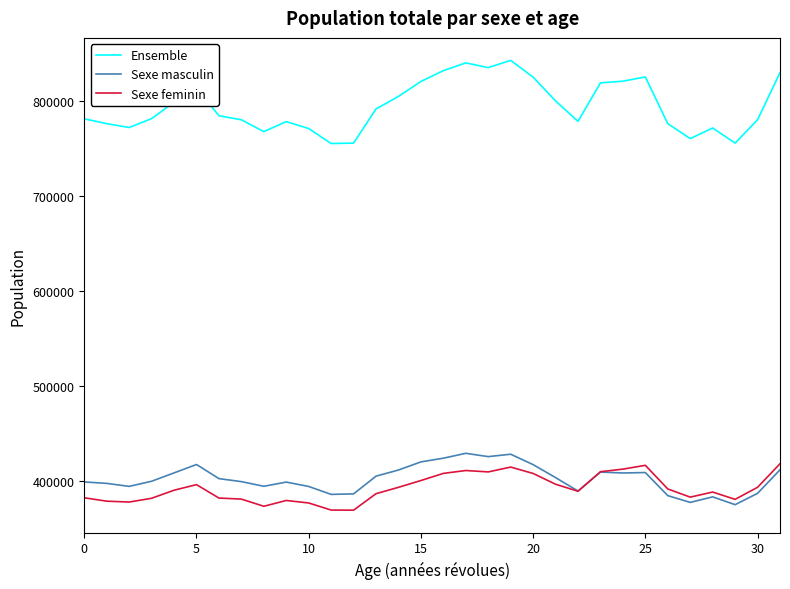

Which series has the largest range (max minus min)?

Ensemble